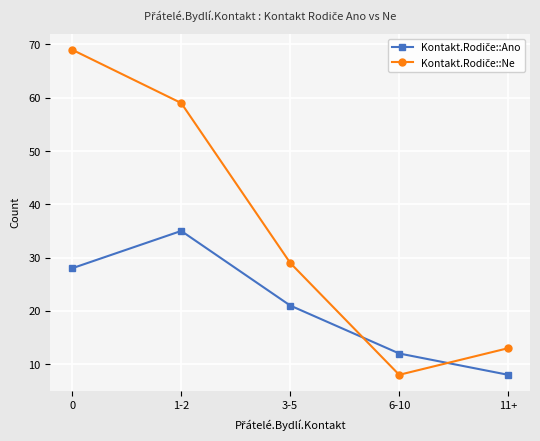

What position from the left is 3-5?

3